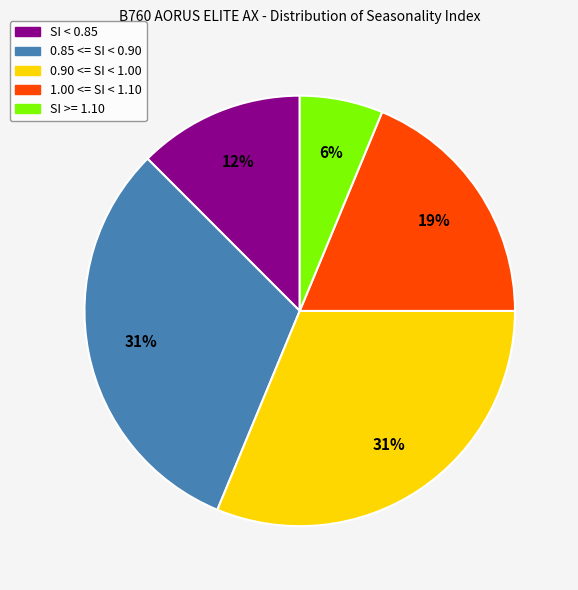

Does any single category account for the majority?

No